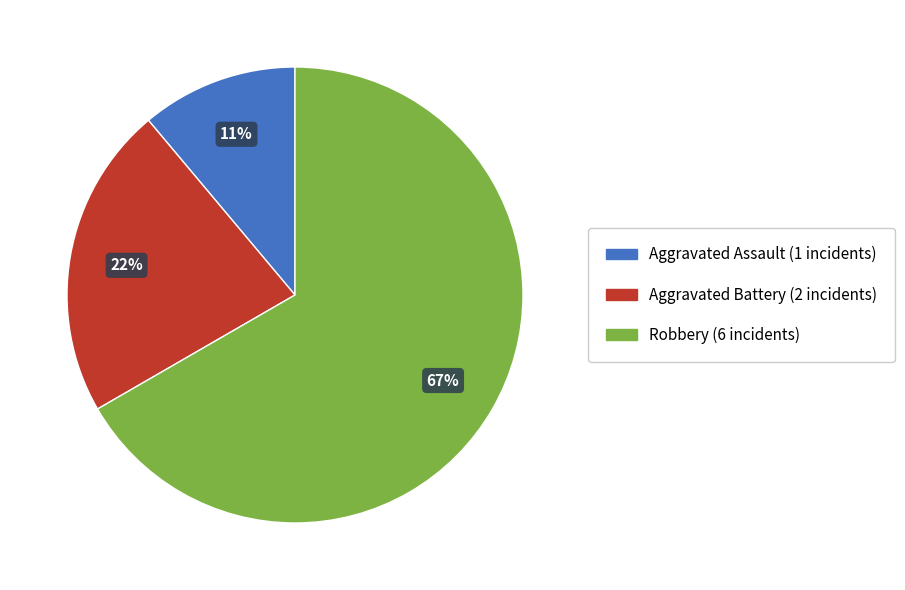

Count the number of slices in the pie.

3